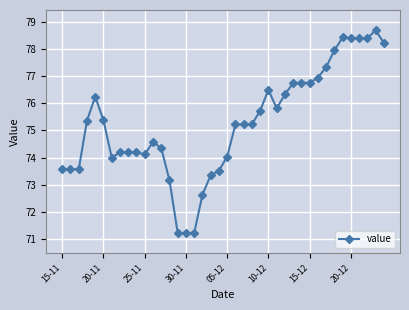

True or false: the data has more than 2 interior local peaks.

True